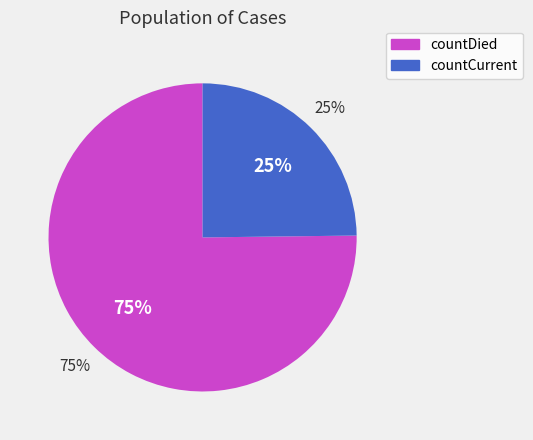

What is the smallest slice in the pie chart?

countCurrent